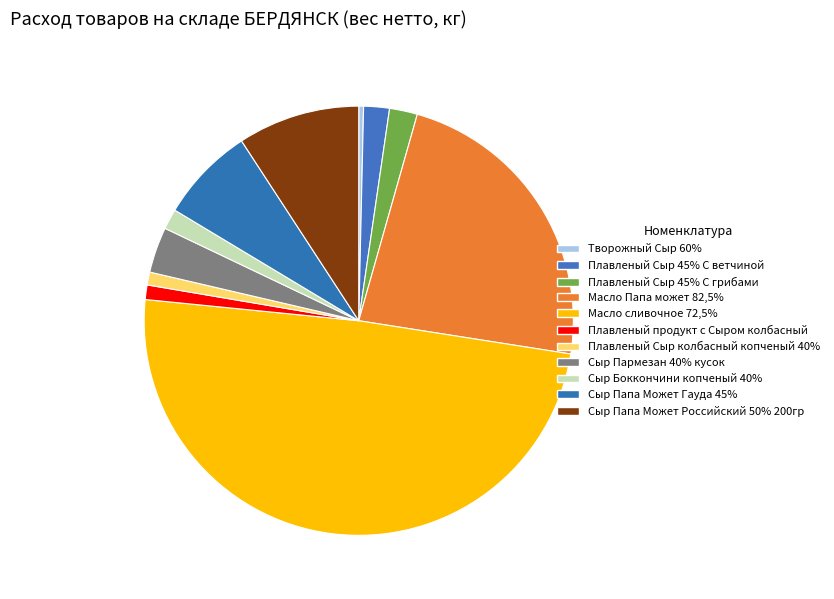

Which slice is the smallest?

Творожный Сыр 60%